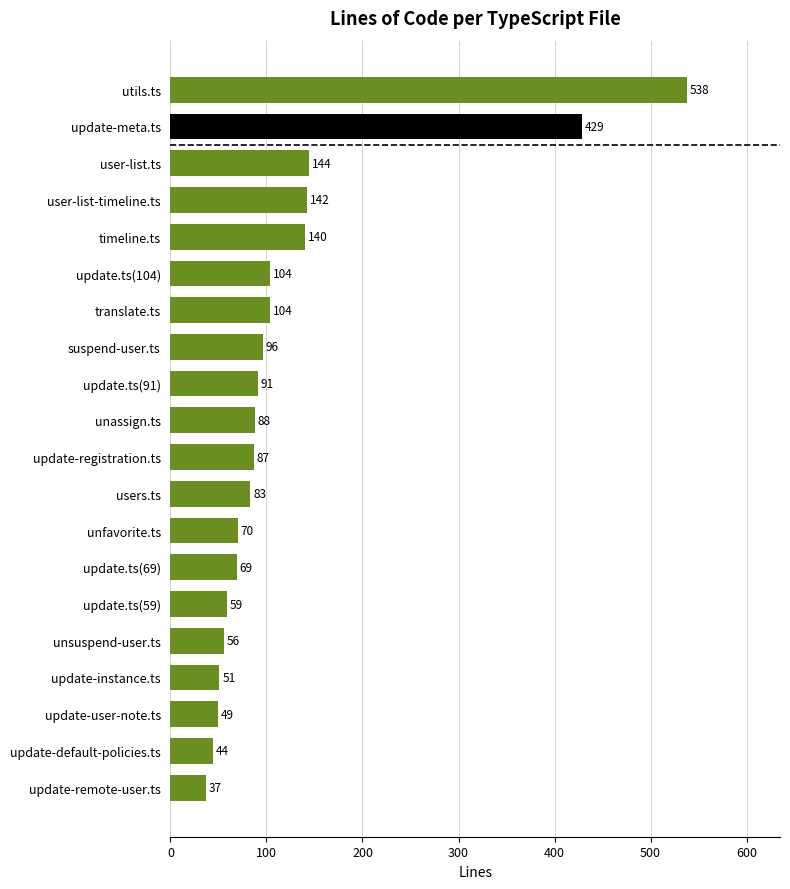

The value at suspend-user.ts is 96. True or false?

True